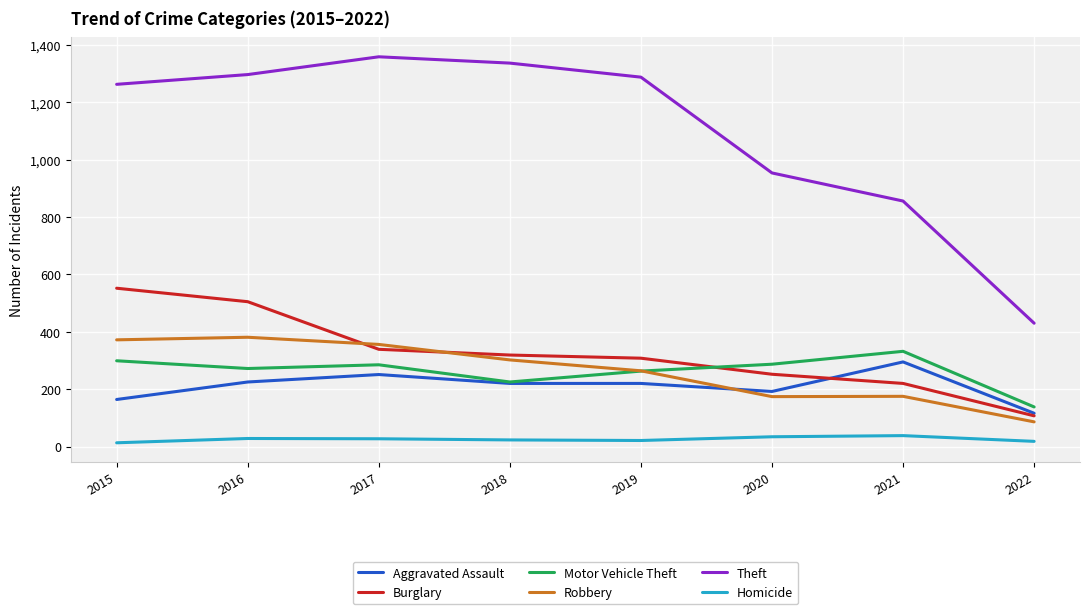

The value of Burglary at 2022 is 55. True or false?

False